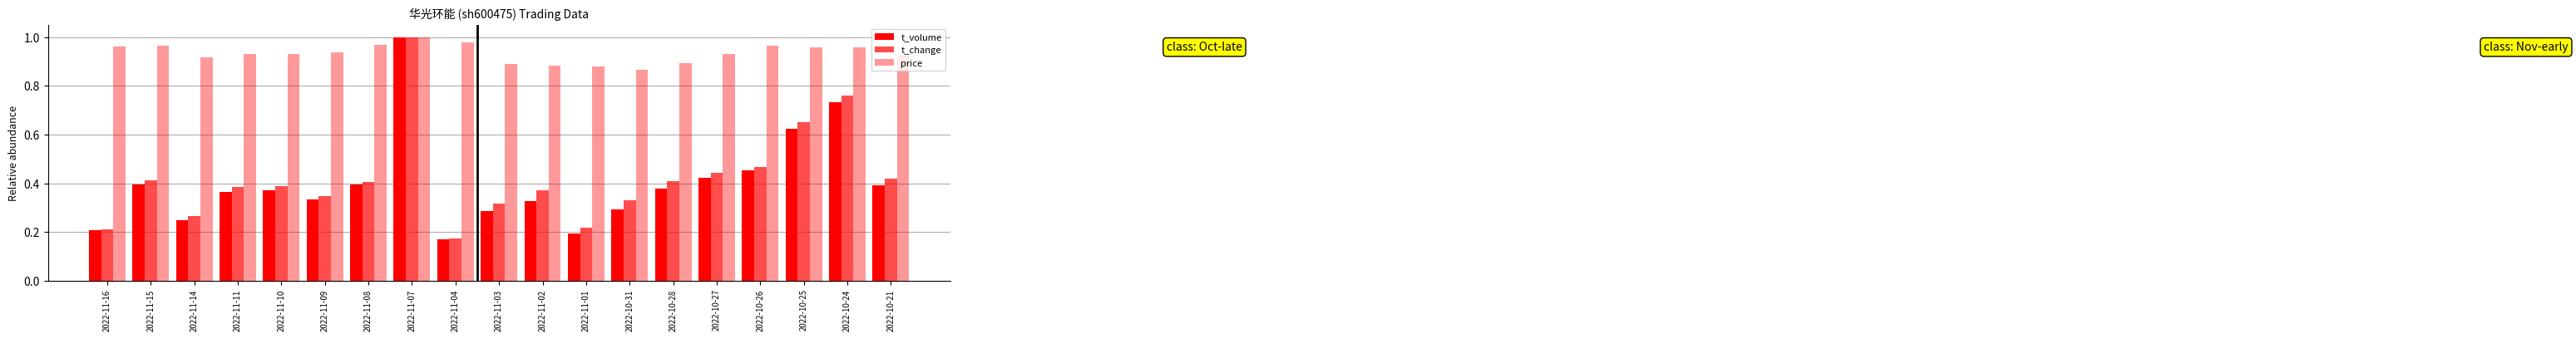

What is the difference between the t_volume values at 2022-11-10 and 2022-11-14?

0.1